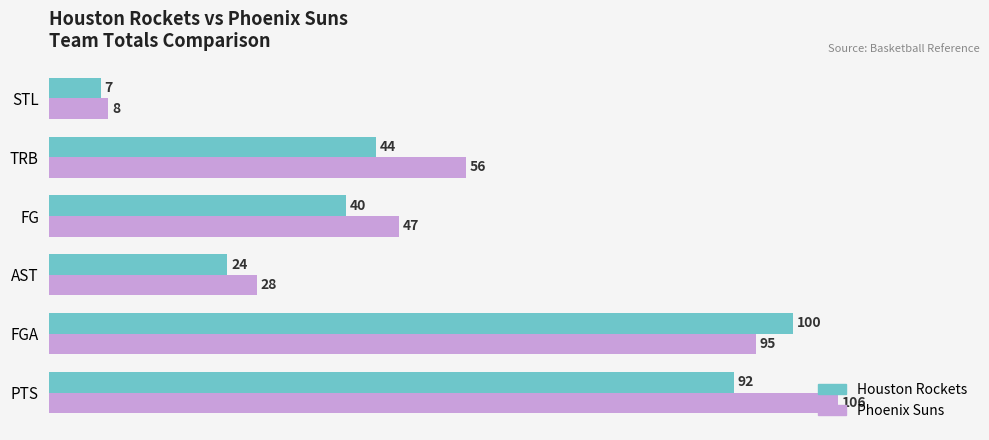

What is the spread (max minus min) of values at AST?

4